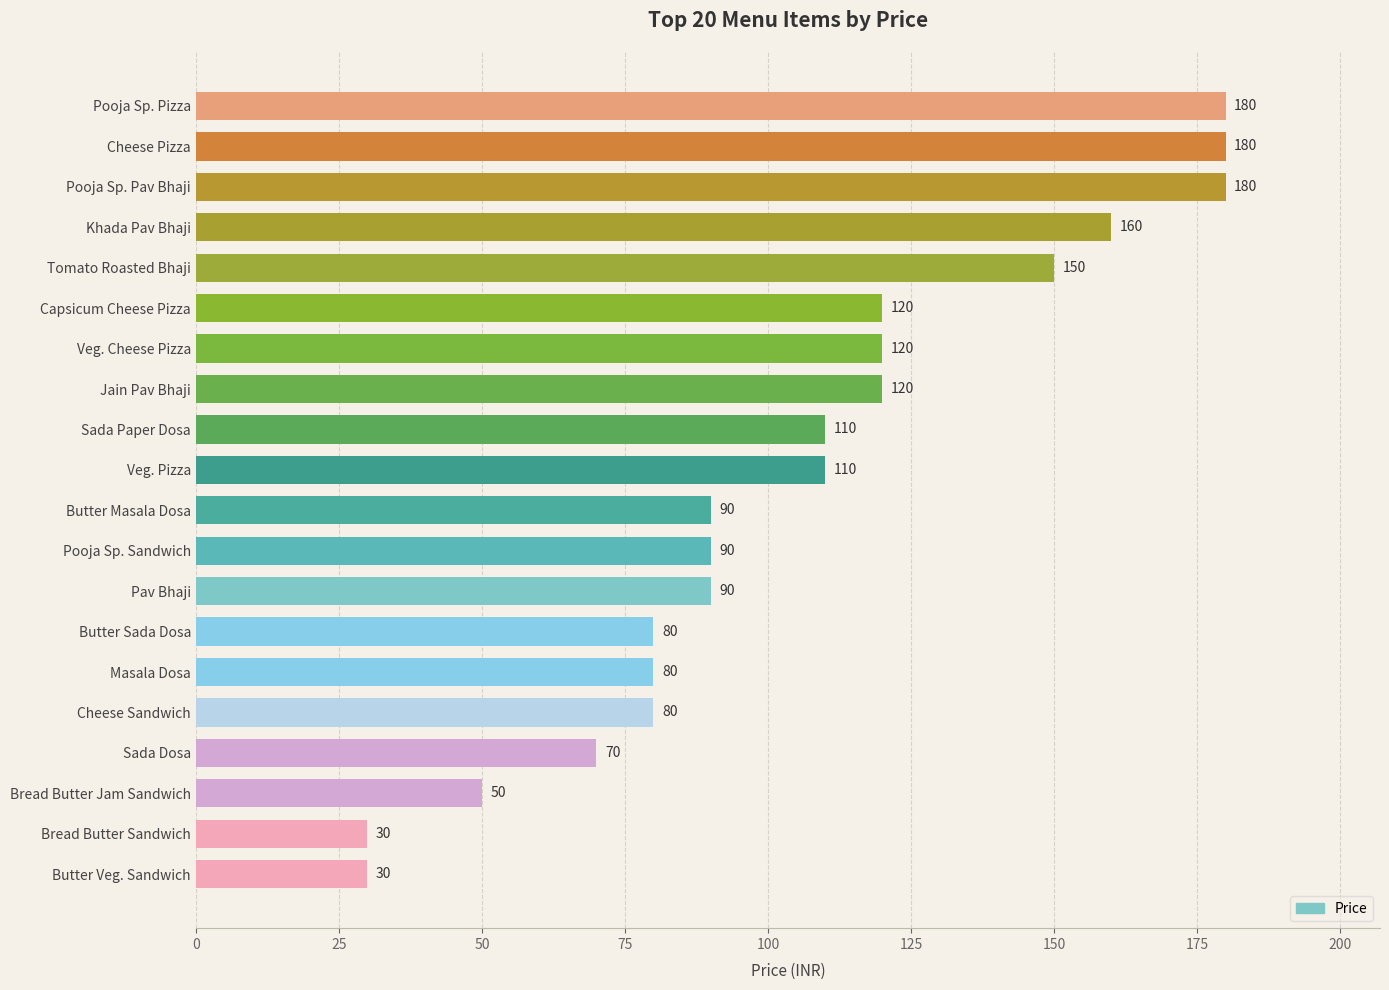

What is the greatest value displayed?

180